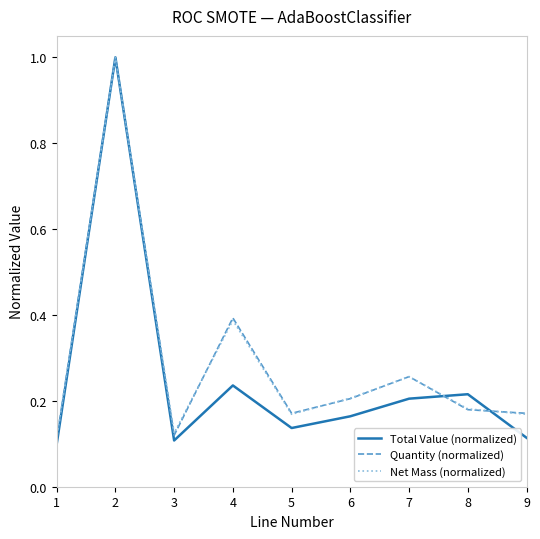

The value of Total Value (normalized) at 4 is 0.2. True or false?

True